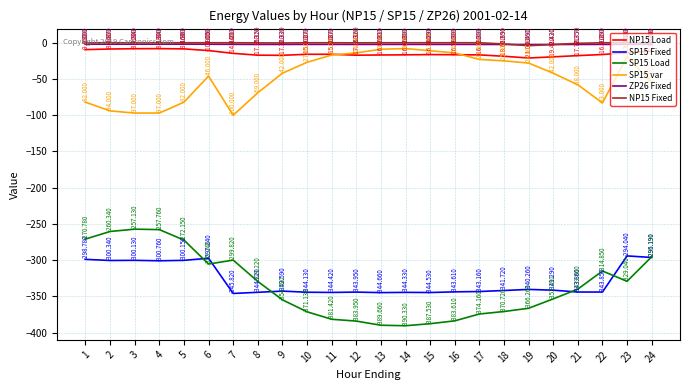

True or false: NP15 Load and SP15 Fixed cross at least once.

False